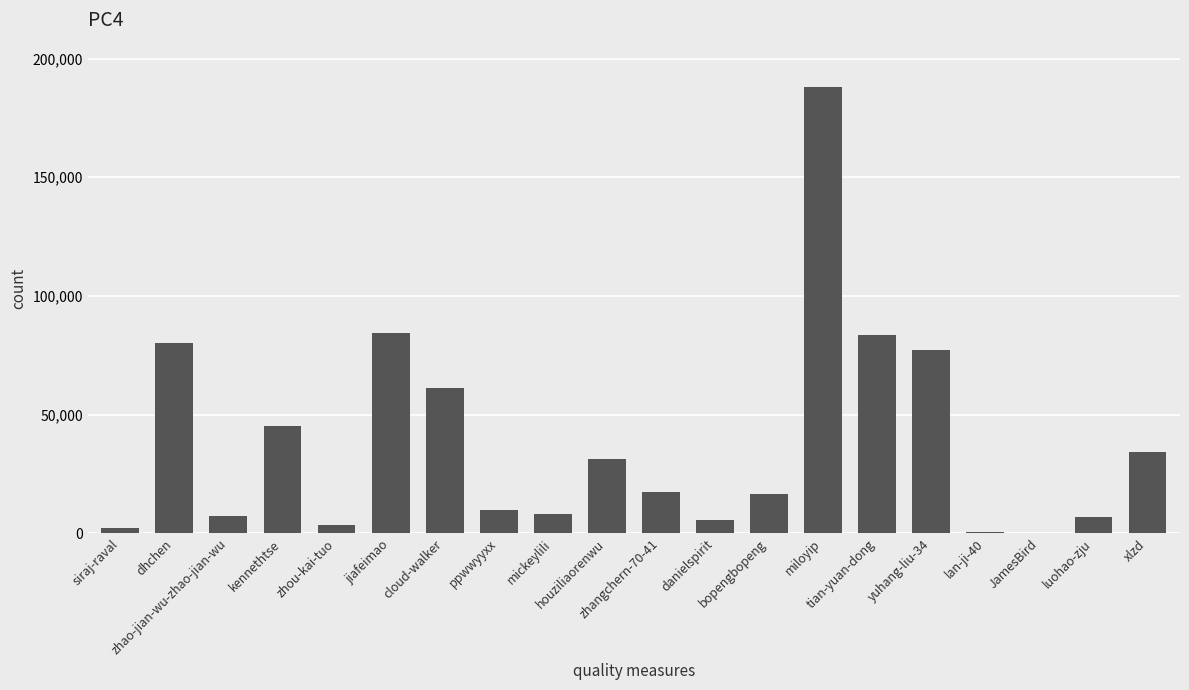

What is the difference between the values at zhou-kai-tuo and danielspirit?

2161